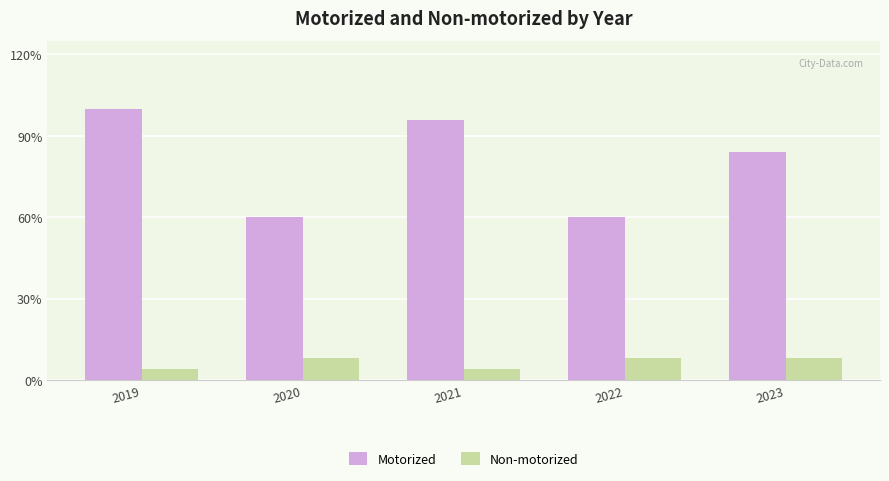

Reading right to left, extract all data points from this chart.

Motorized: 2023=21	2022=15	2021=24	2020=15	2019=25
Non-motorized: 2023=2	2022=2	2021=1	2020=2	2019=1